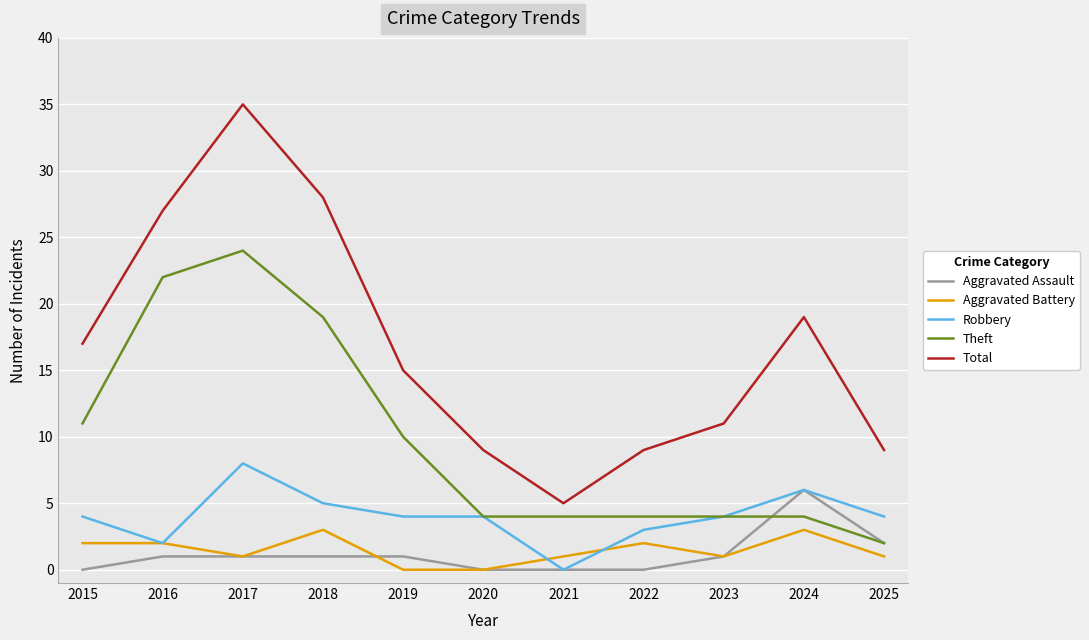

What is the sum of the Aggravated Assault values at 2023 and 2015?

1